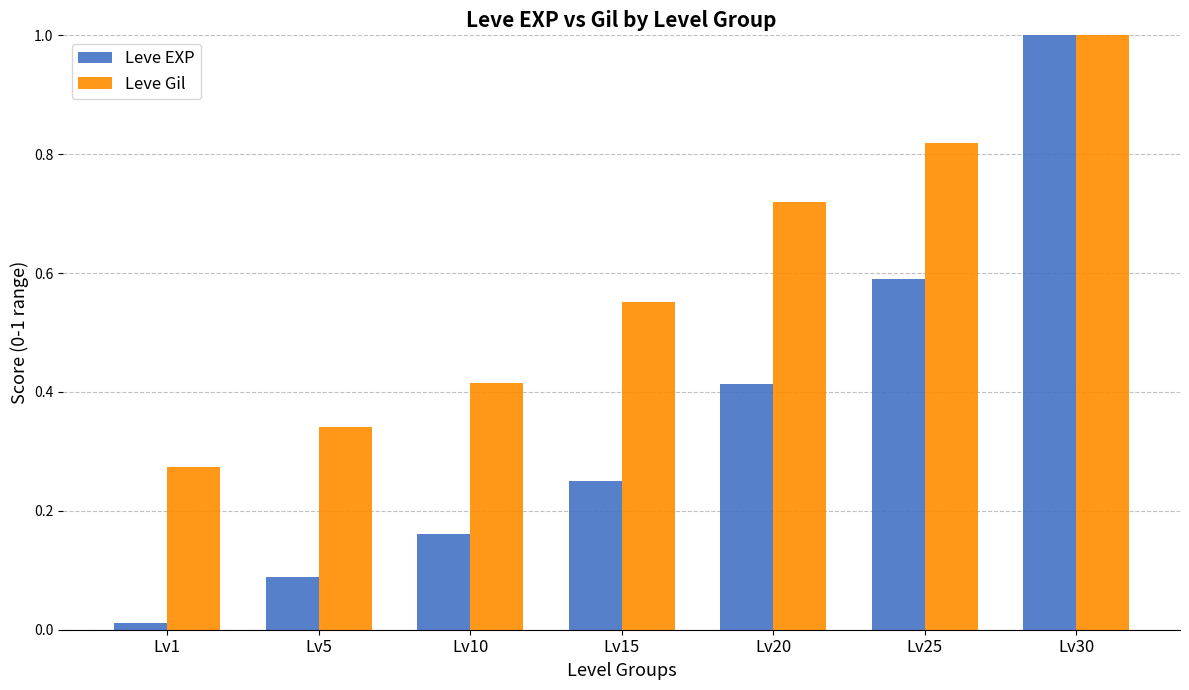

The Leve EXP series shows 0.1 at Lv15. True or false?

False